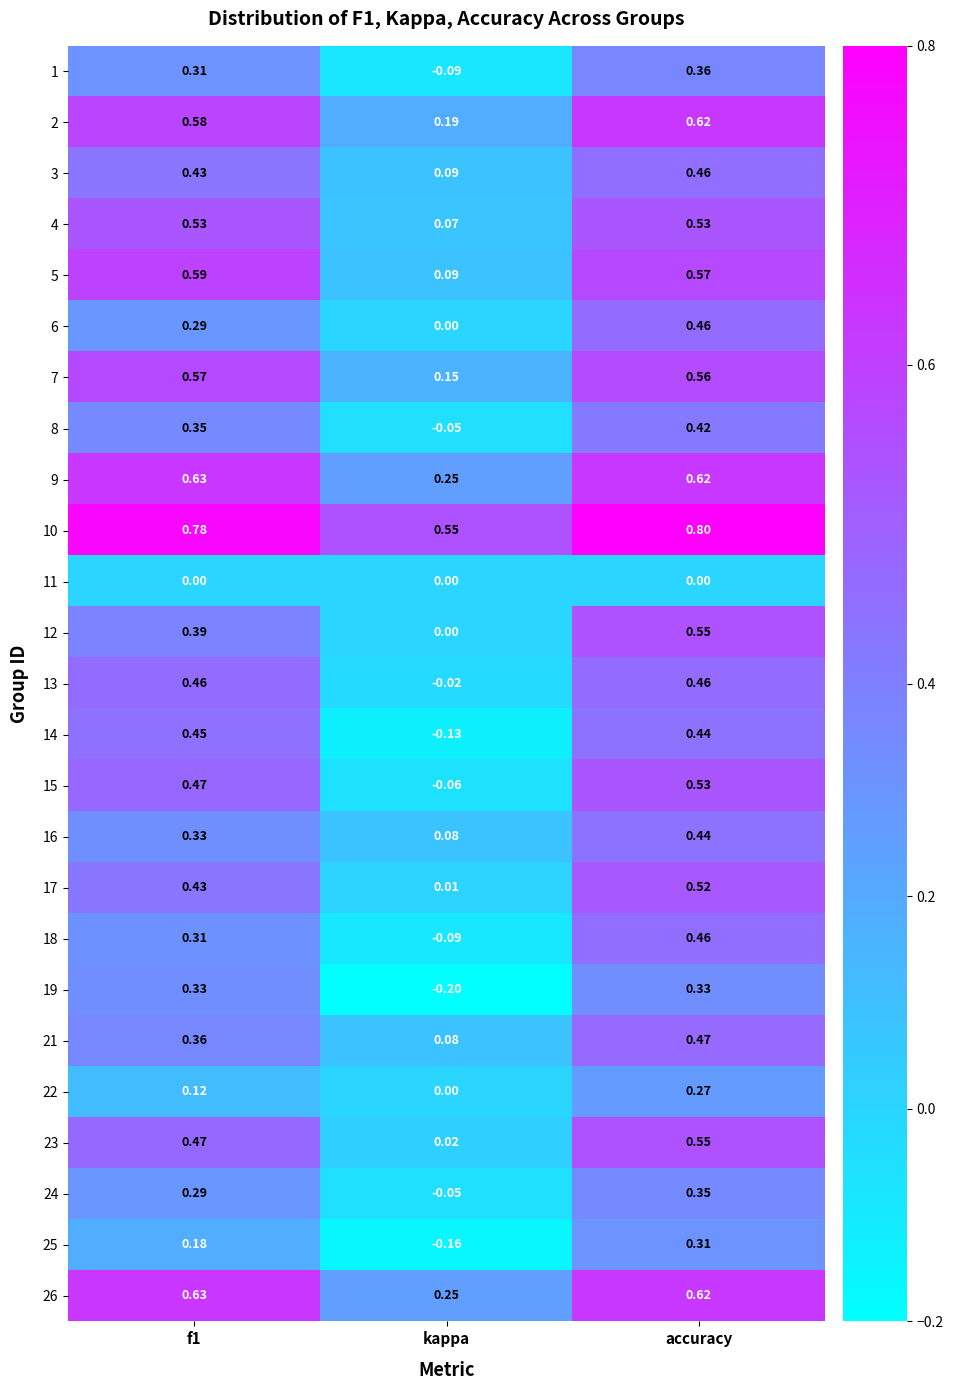

At which category is the sum across all series the highest?

accuracy